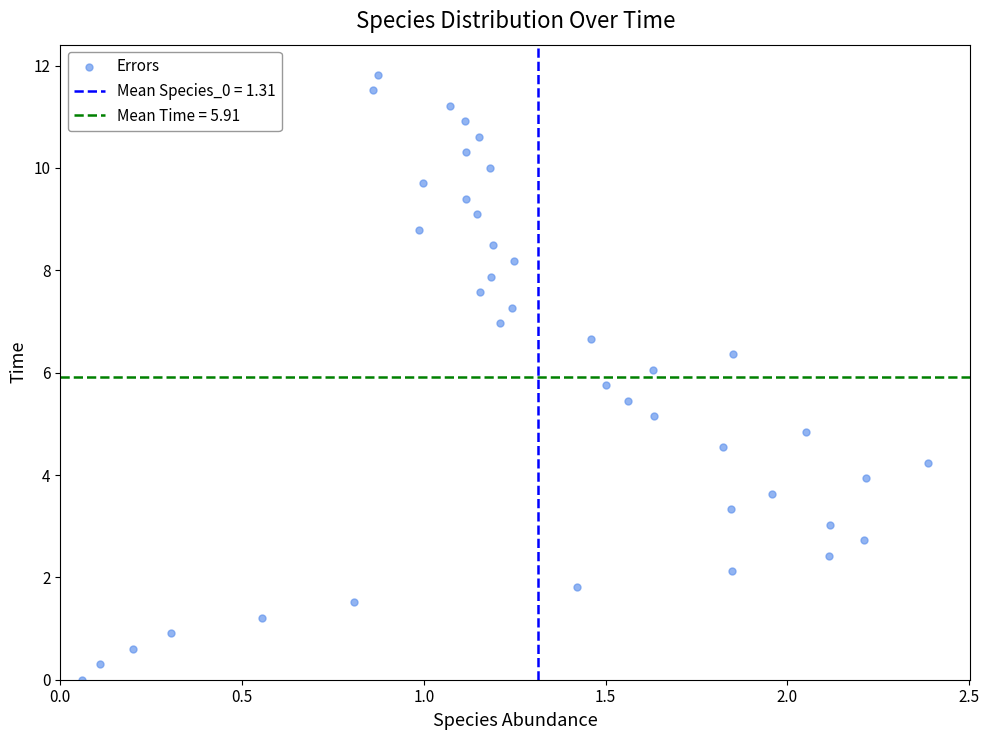

What is the range of Y values (max minus min)?

11.8